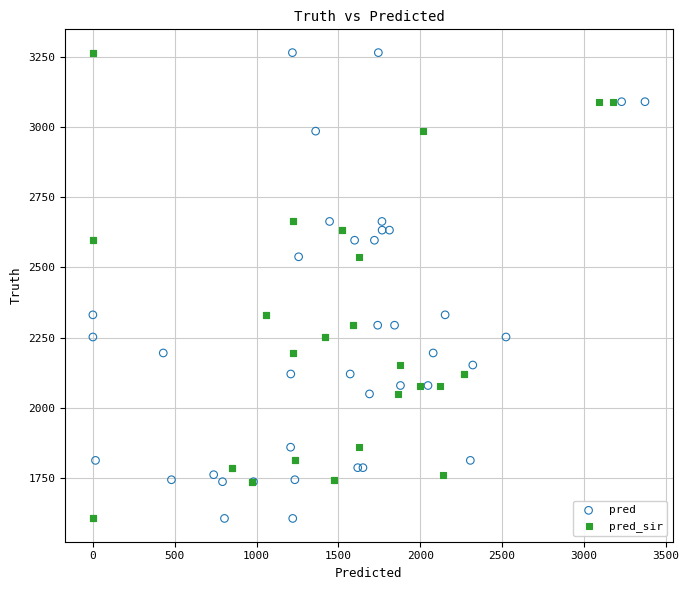

What are all the series names shown in the legend?

pred, pred_sir